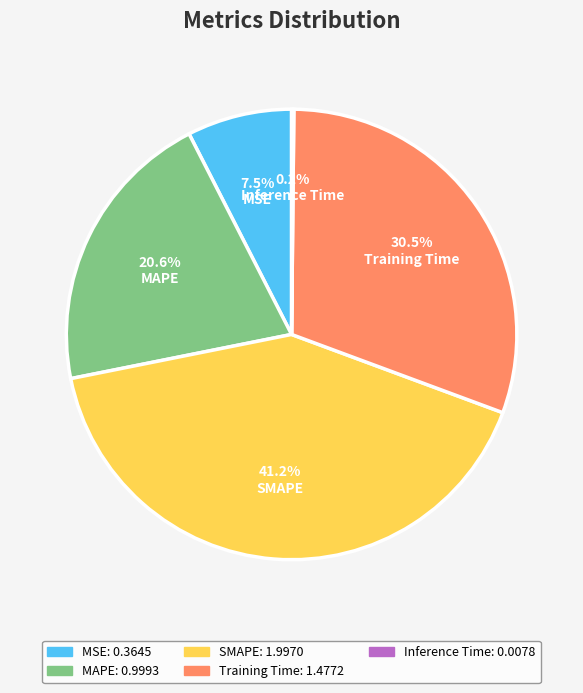

Between SMAPE and MAPE, which is larger?

SMAPE